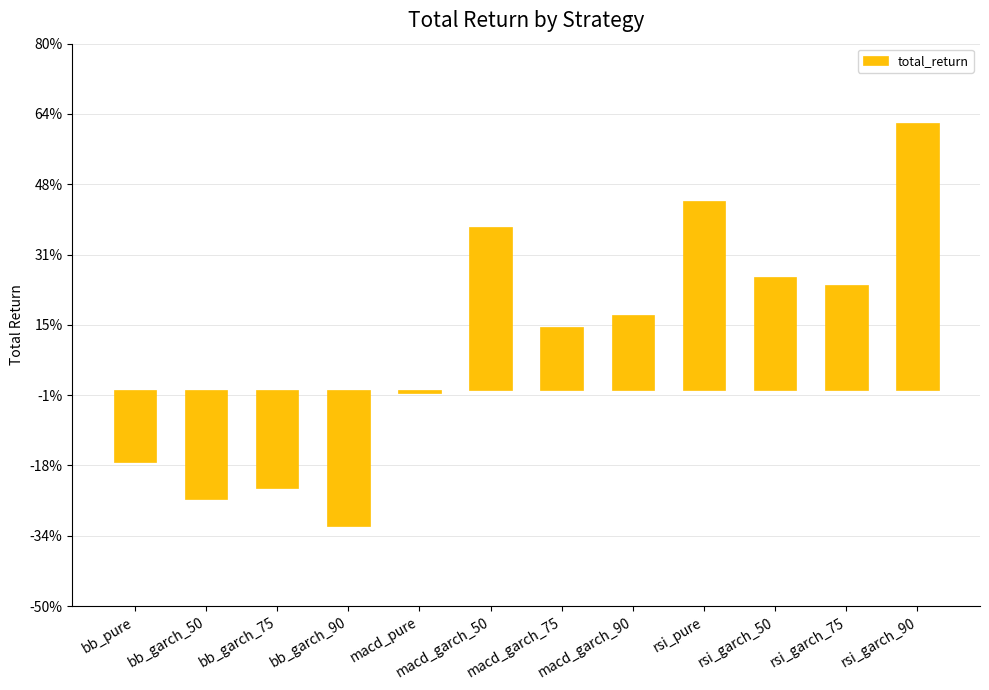

What is the greatest value displayed?

0.6